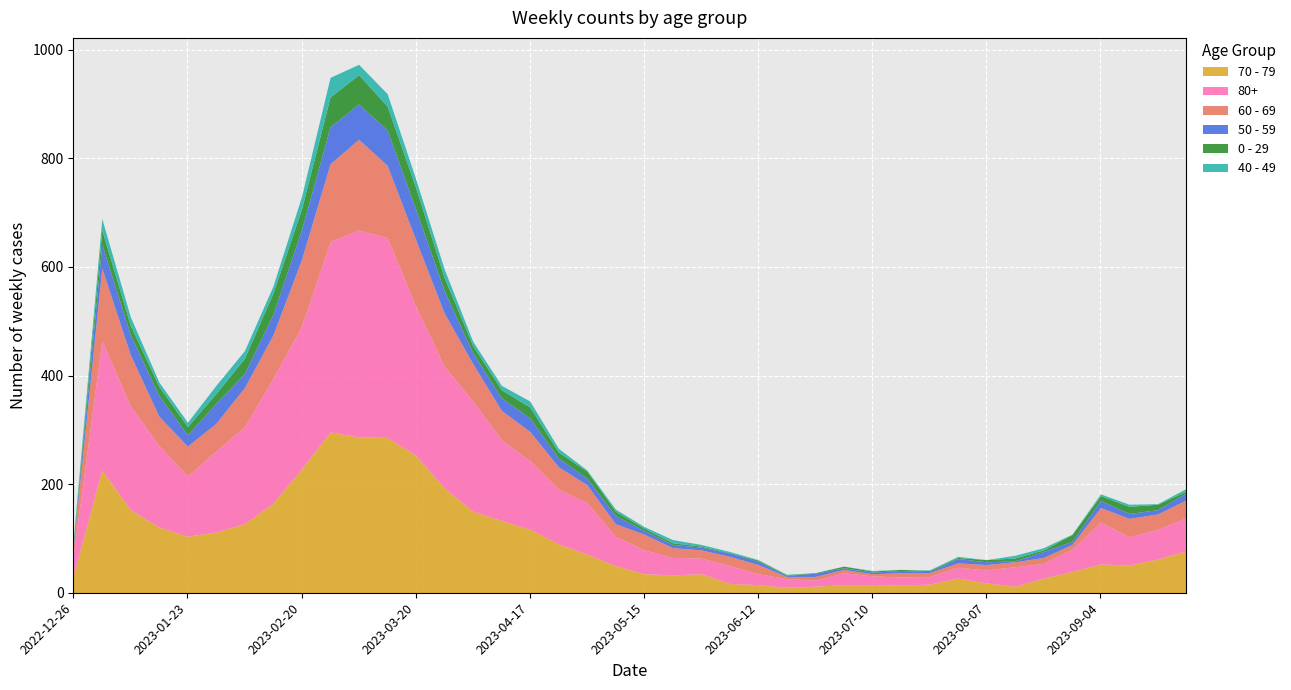

The value of 70 - 79 at 2023-02-20 is 380. True or false?

False